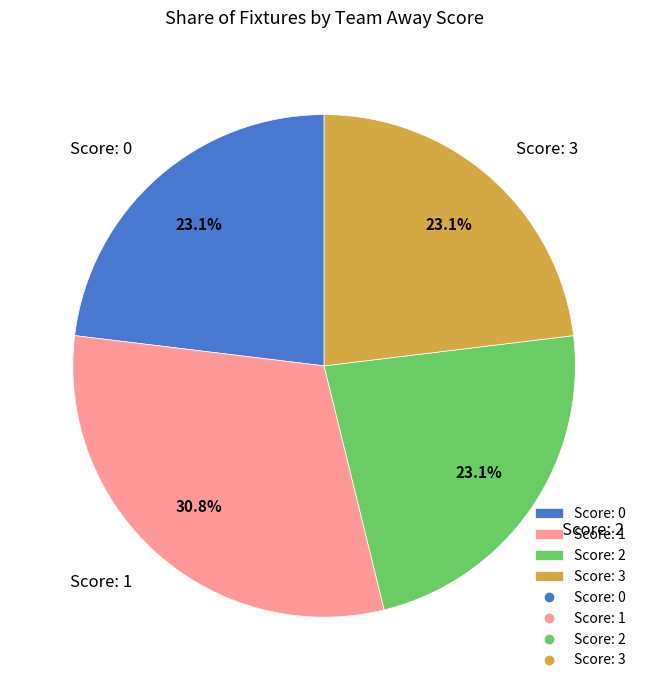

Is the sum of Score: 1 and Score: 0 greater than half?

Yes